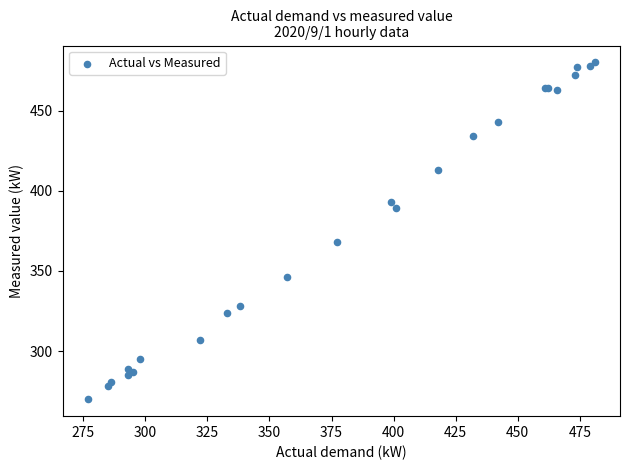

What Y value in the scatter plot is closest to 375?

368